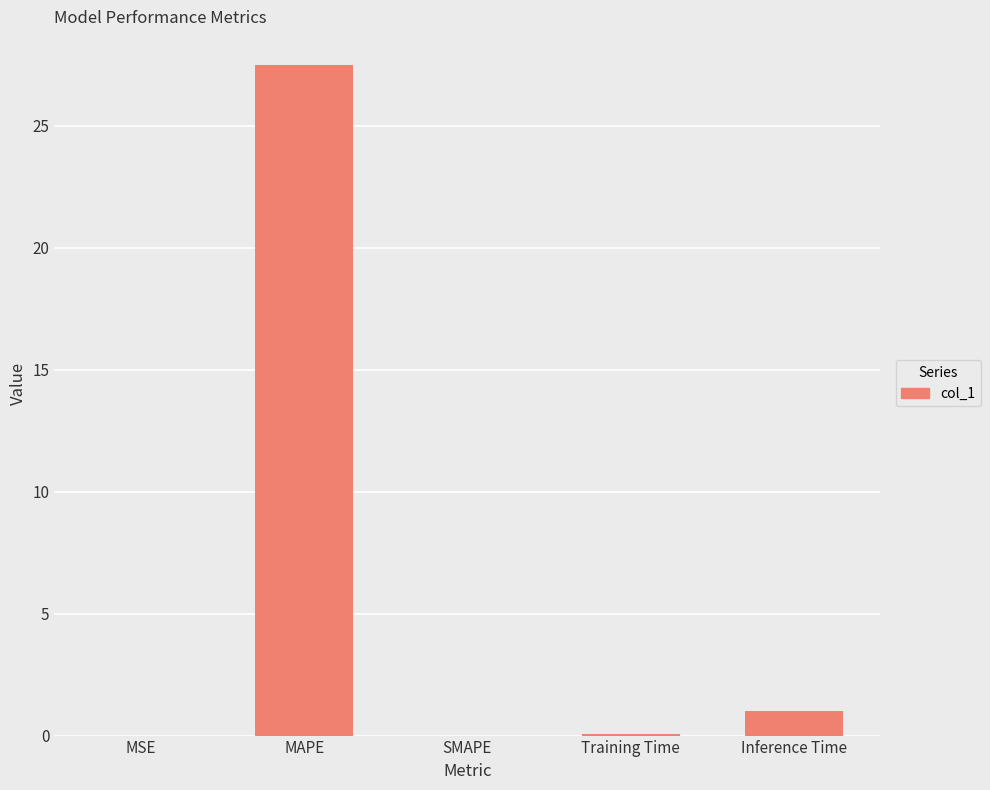

The value at SMAPE is 0.0. True or false?

True